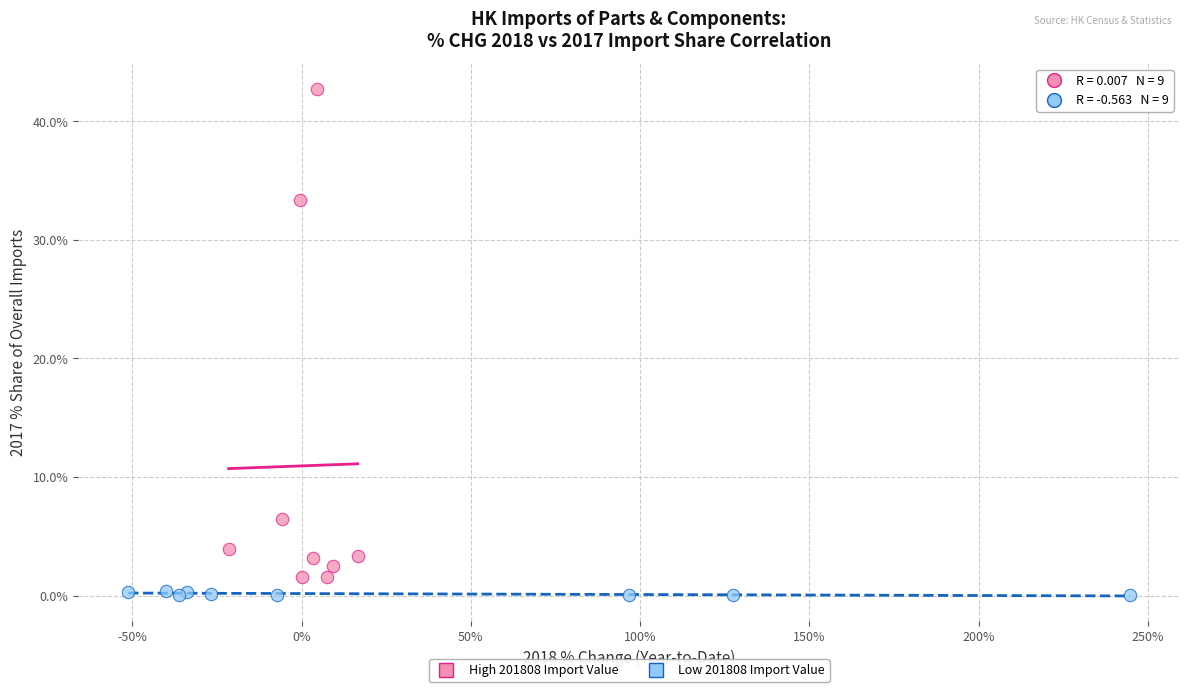

Which series has the largest Y range (max minus min)?

High 201808 Import Value